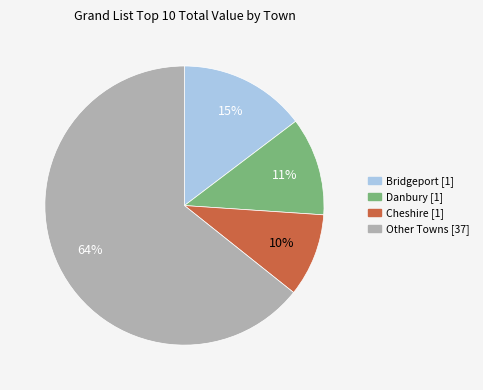

Is there any slice that represents more than half of the pie?

Yes